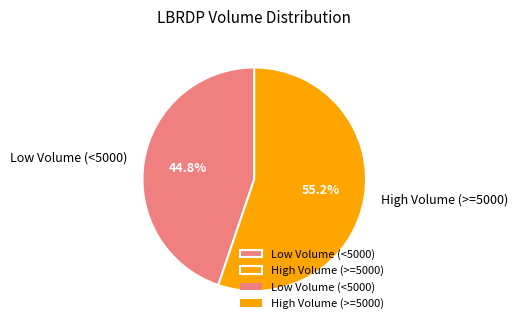

Is there any slice that represents more than half of the pie?

Yes